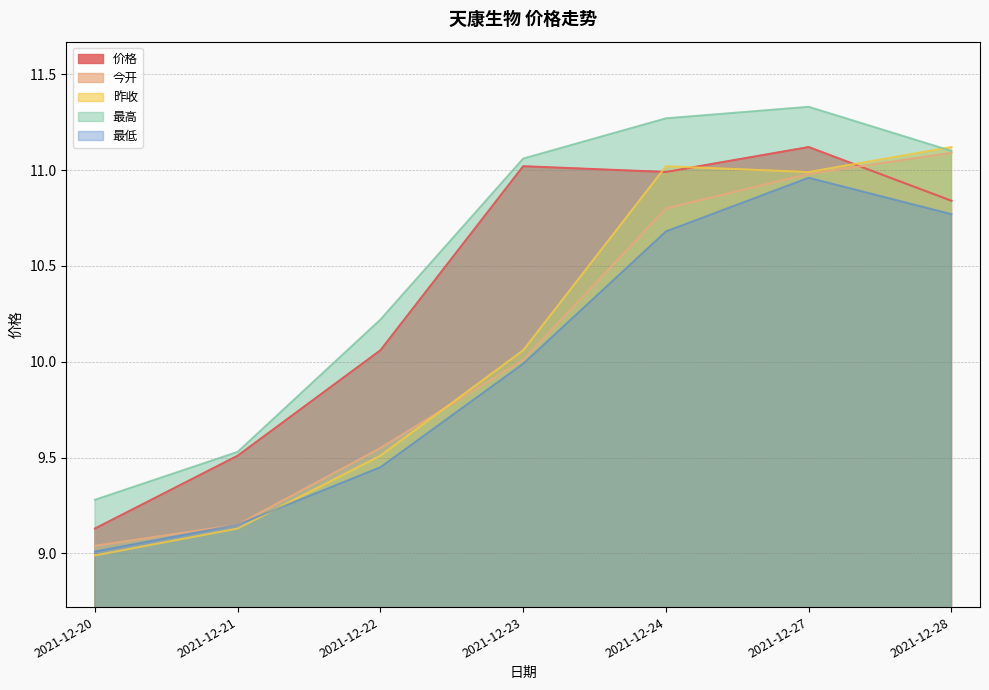

True or false: 价格 and 最低 cross at least once.

False